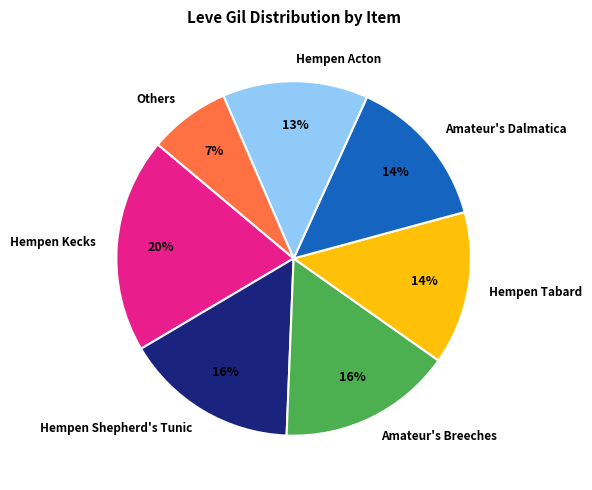

To the nearest percent, what portion does Amateur's Breeches represent?

16%